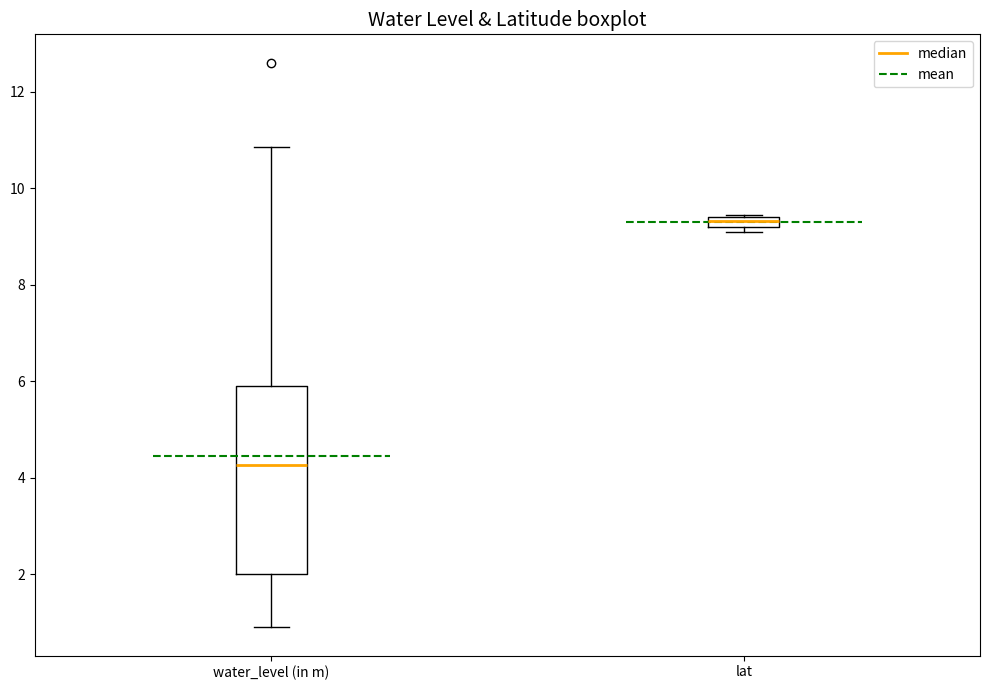

Which box has the lowest median line?

water_level (in m)